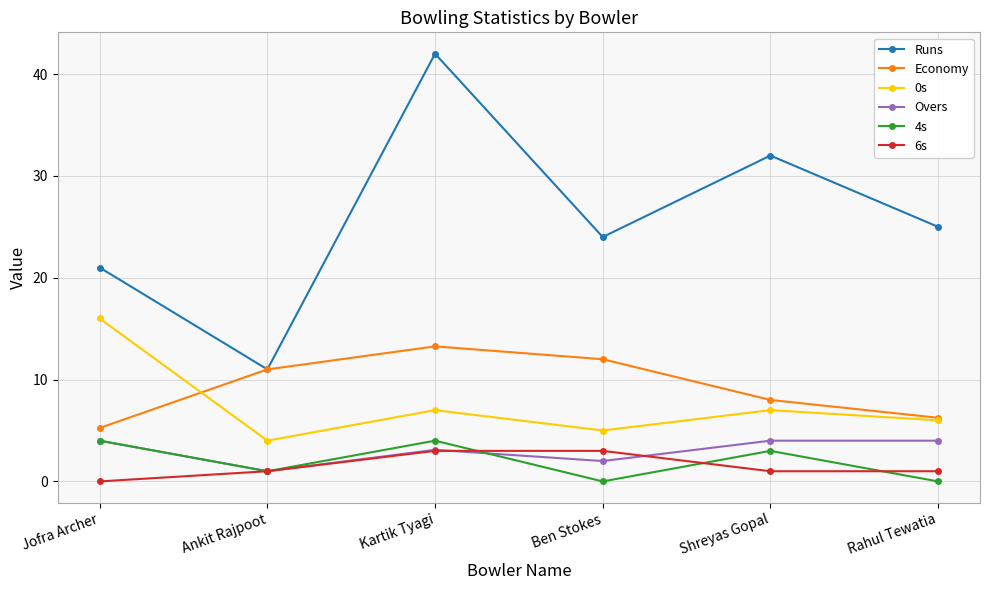

At how many categories does at least one series exceed 9?

6